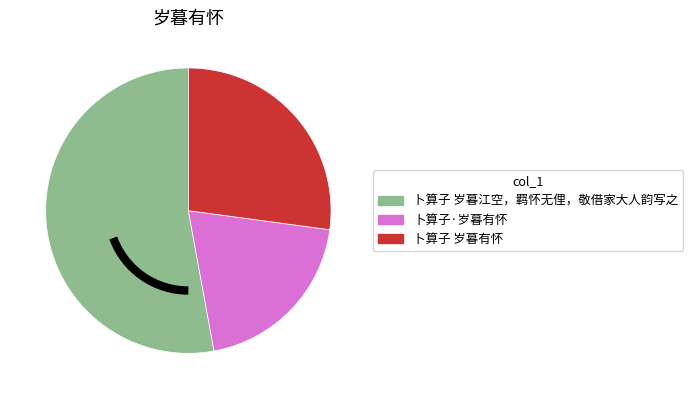

Which category has the biggest portion of the pie?

卜算子 岁暮江空，羁怀无俚，敬借家大人韵写之